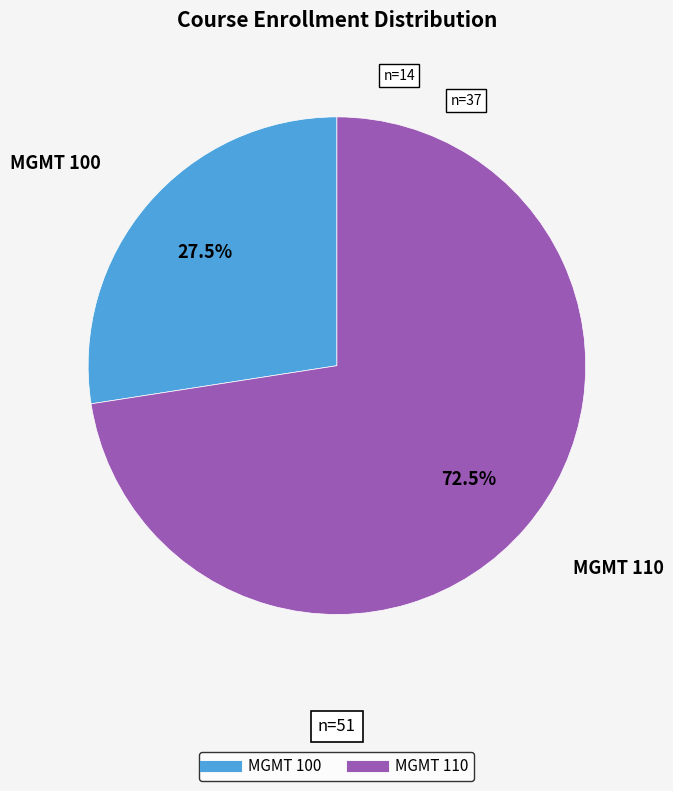

Combined, do MGMT 100 and MGMT 110 account for over 50%?

Yes